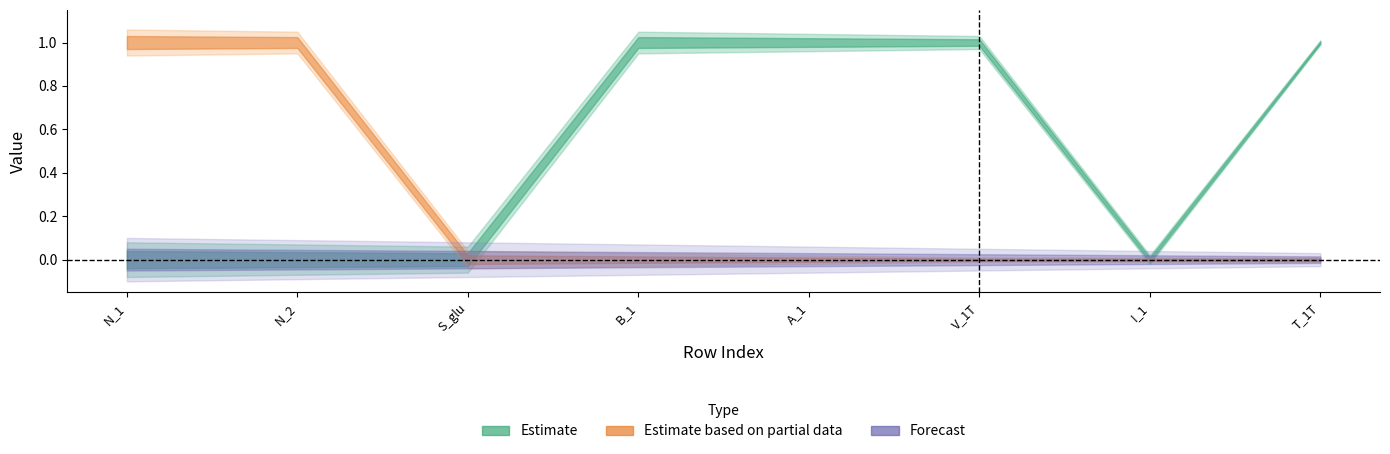

Is the value of S_glu at A_1 greater than the value of N_1 at N_1?

No